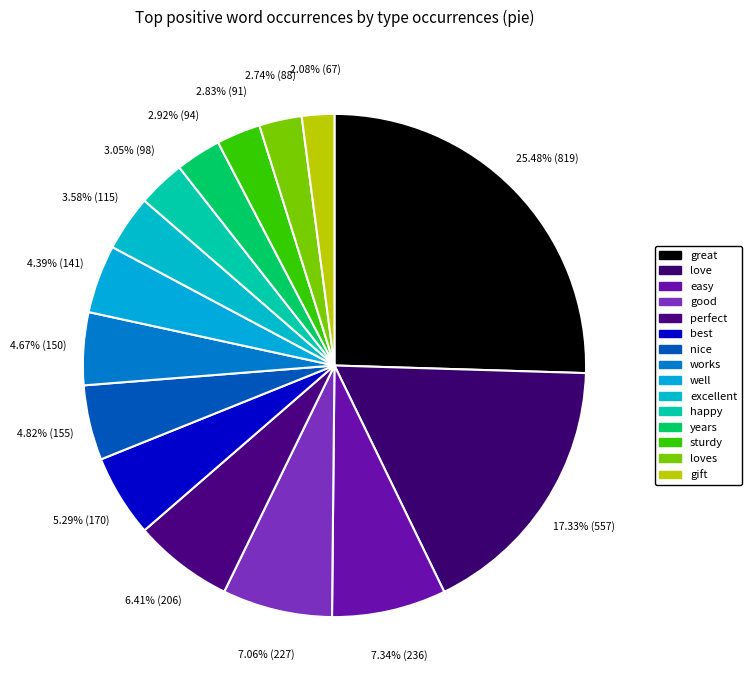

Does sturdy represent more than half of the total?

No